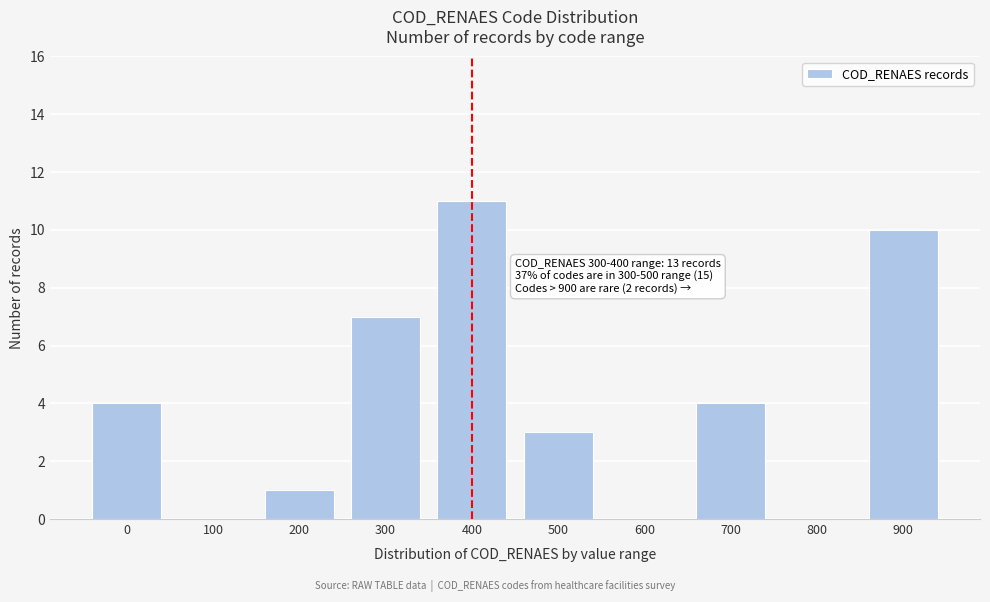

Reading left to right, transcribe all the data shown in this chart.

0=4	100=0	200=1	300=7	400=11	500=3	600=0	700=4	800=0	900=10